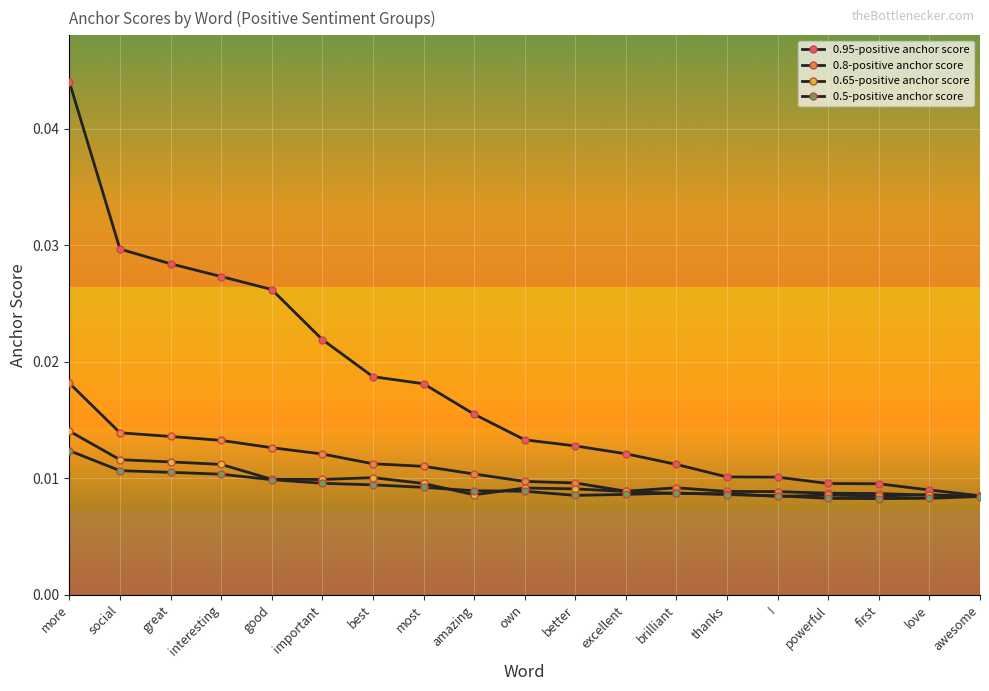

At which category is the sum across all series the highest?

more